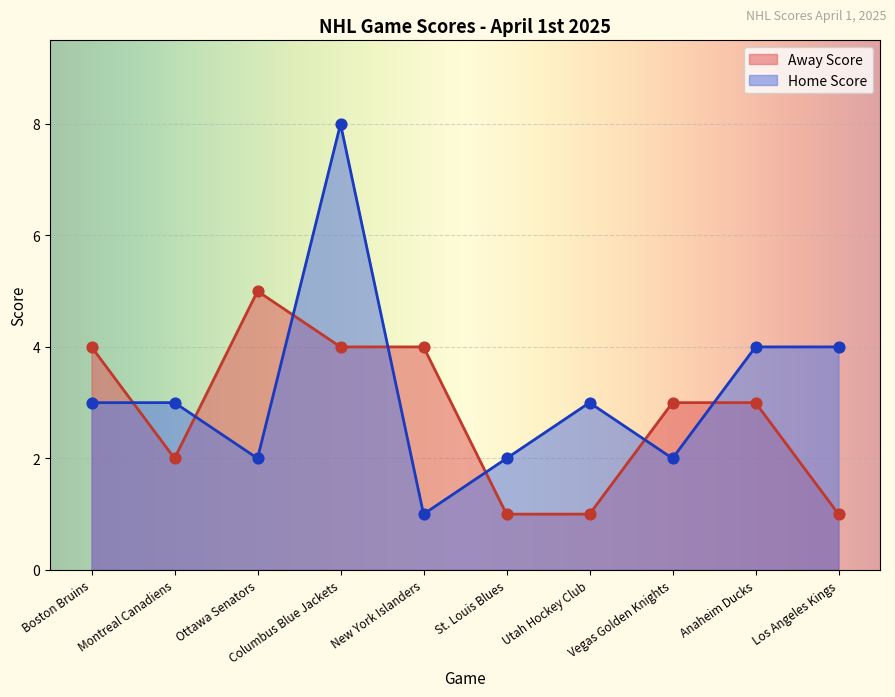

Between Ottawa Senators and Columbus Blue Jackets, which series saw the biggest shift?

Home Score